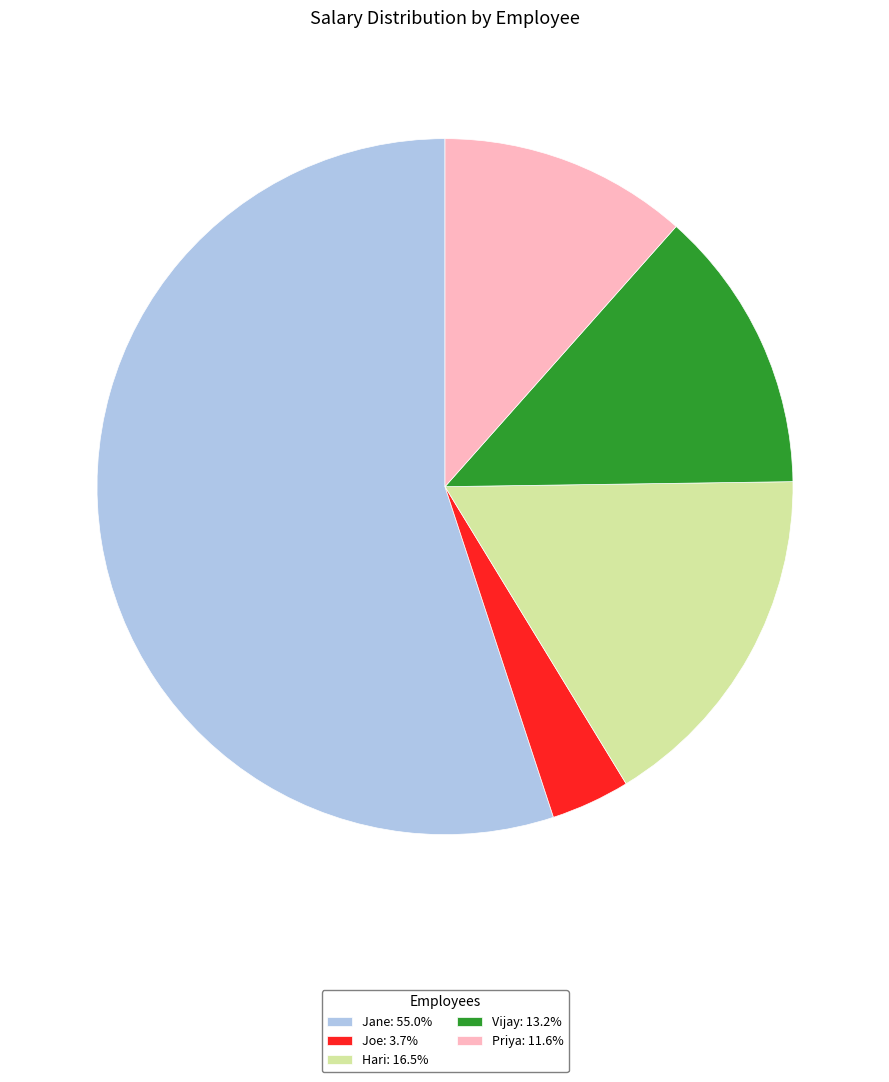

Is Hari the majority of the pie?

No